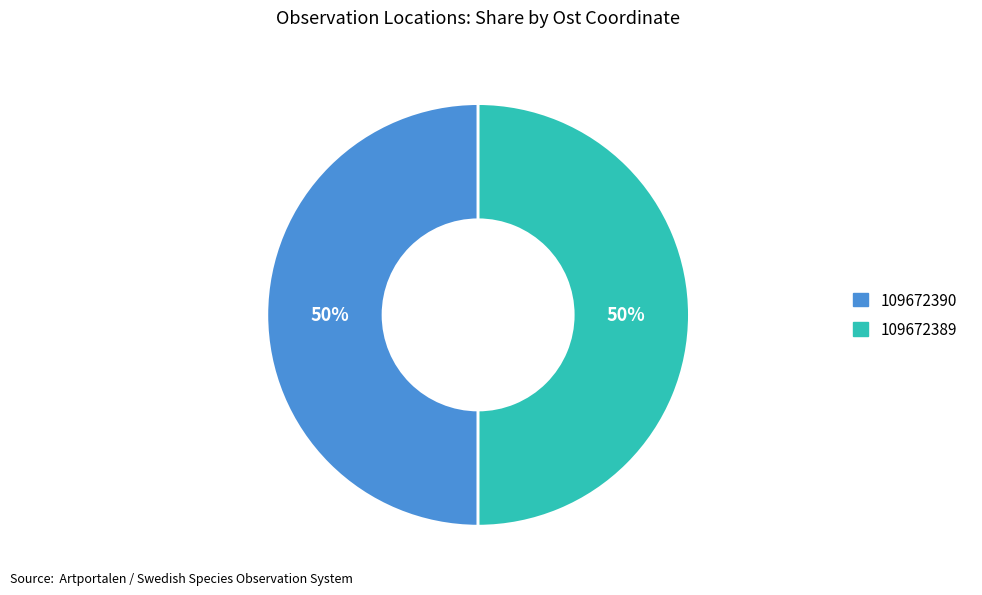

Is the sum of 109672390 and 109672389 greater than half?

Yes